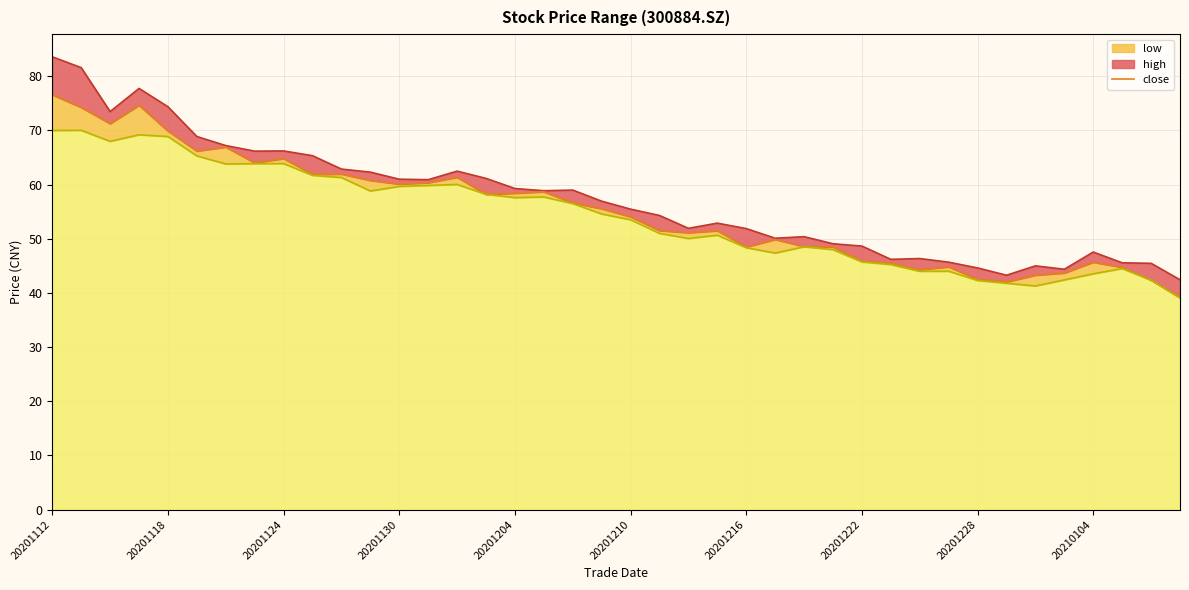

True or false: close has more than 2 interior local peaks.

True